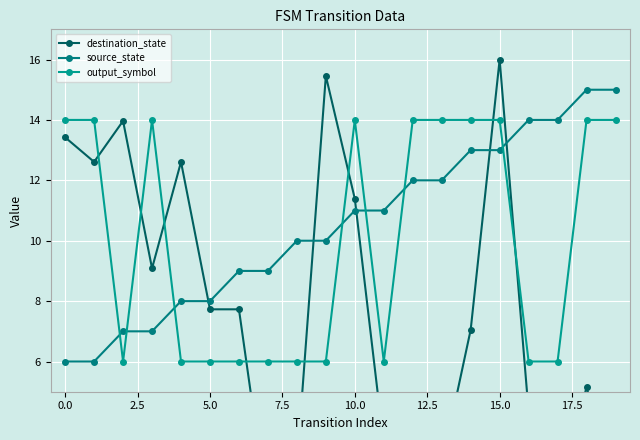

How many values in the destination_state series are below 7?

9